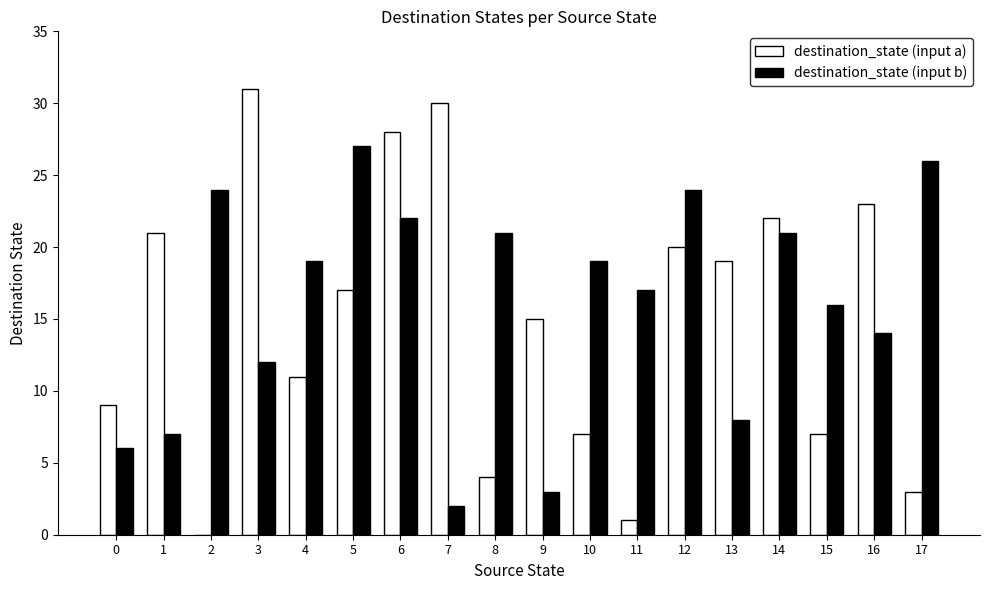

Count the number of categories in the chart.

18